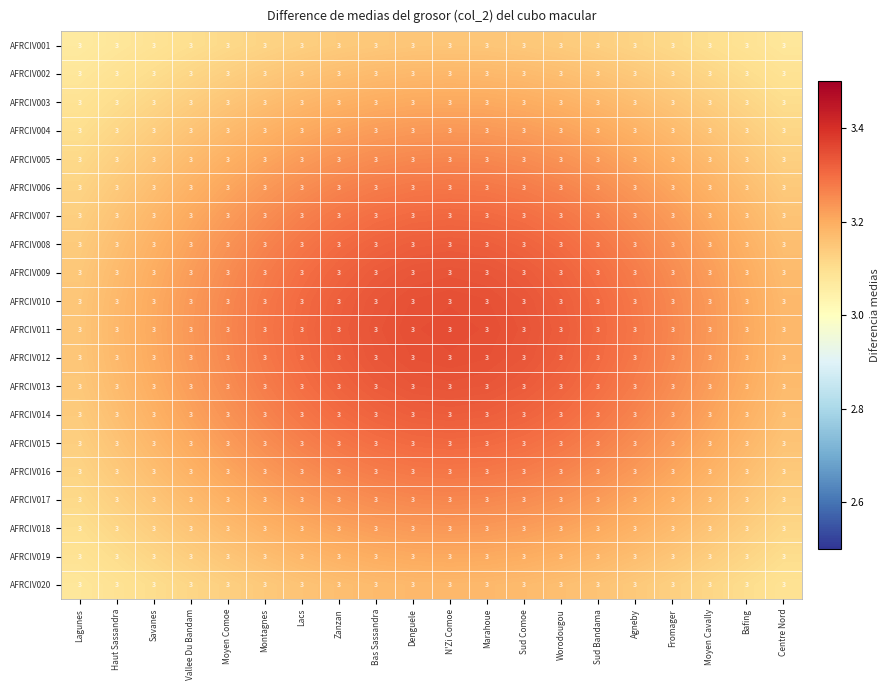

Rank the series by their maximum value, from highest to lowest.

AFRCIV011, AFRCIV010, AFRCIV012, AFRCIV009, AFRCIV013, AFRCIV008, AFRCIV014, AFRCIV007, AFRCIV015, AFRCIV006, AFRCIV016, AFRCIV005, AFRCIV017, AFRCIV004, AFRCIV018, AFRCIV003, AFRCIV019, AFRCIV002, AFRCIV020, AFRCIV001